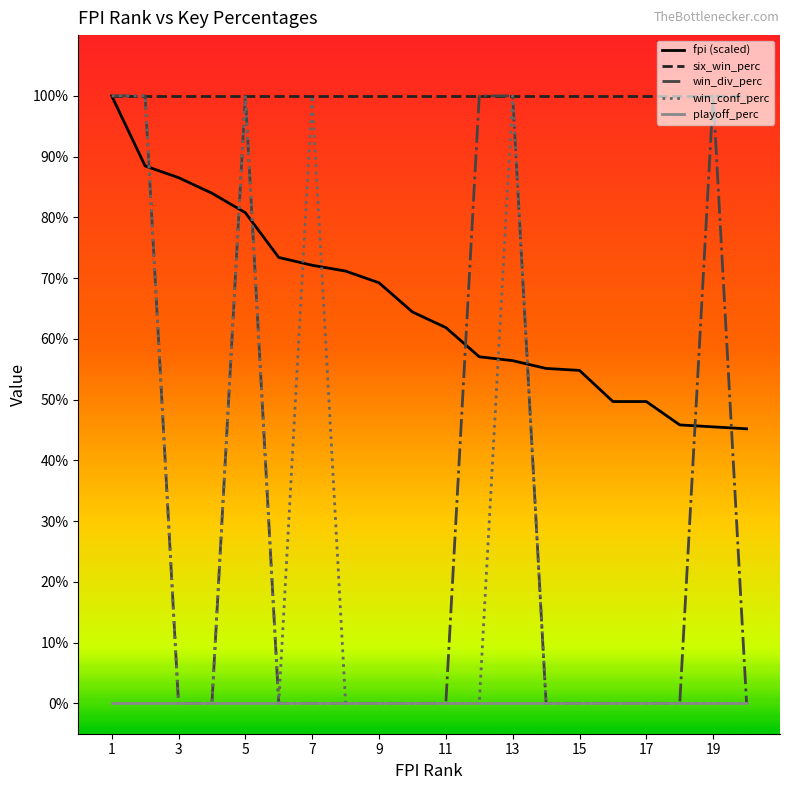

True or false: playoff_perc and six_win_perc cross at least once.

False